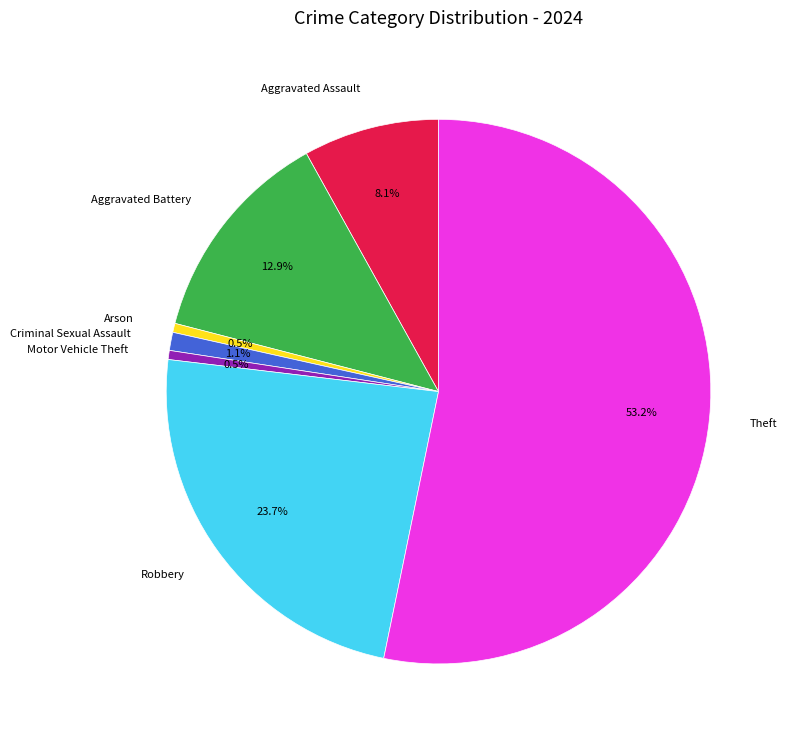

To the nearest percent, what is the difference between the largest and smallest slice percentages?

53%